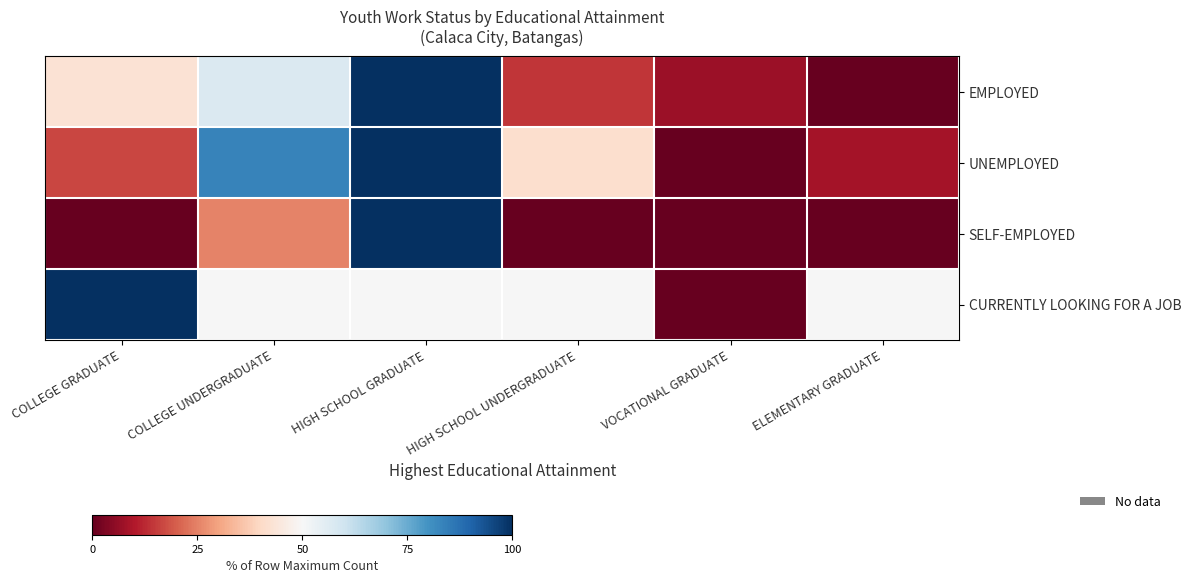

At which category is the sum across all series the highest?

HIGH SCHOOL GRADUATE